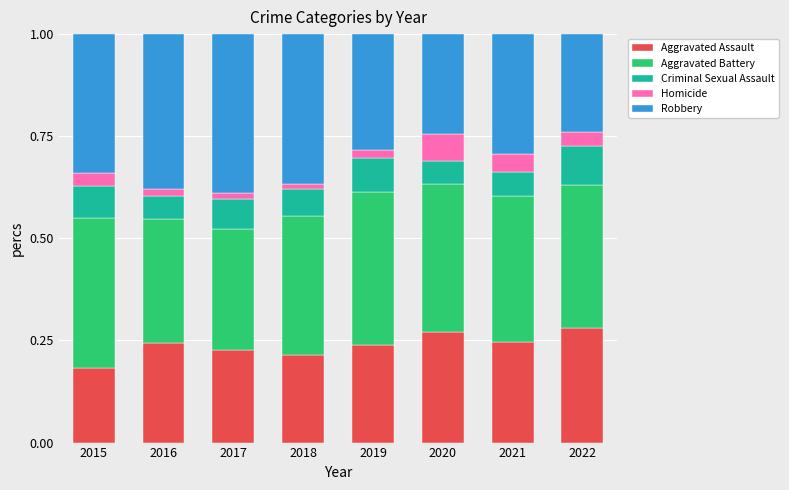

Which category has the lowest value in the Aggravated Assault series?

2015